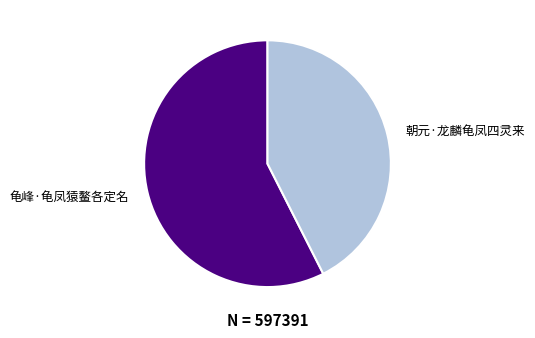

True or false: 龟峰·龟凤猿鳌各定名 accounts for 57% of the total.

True